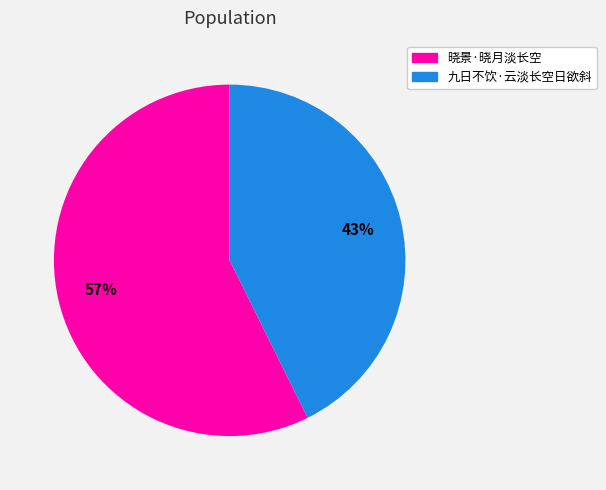

To the nearest percent, what is the combined percentage of 晓景·晓月淡长空 and 九日不饮·云淡长空日欲斜?

100%